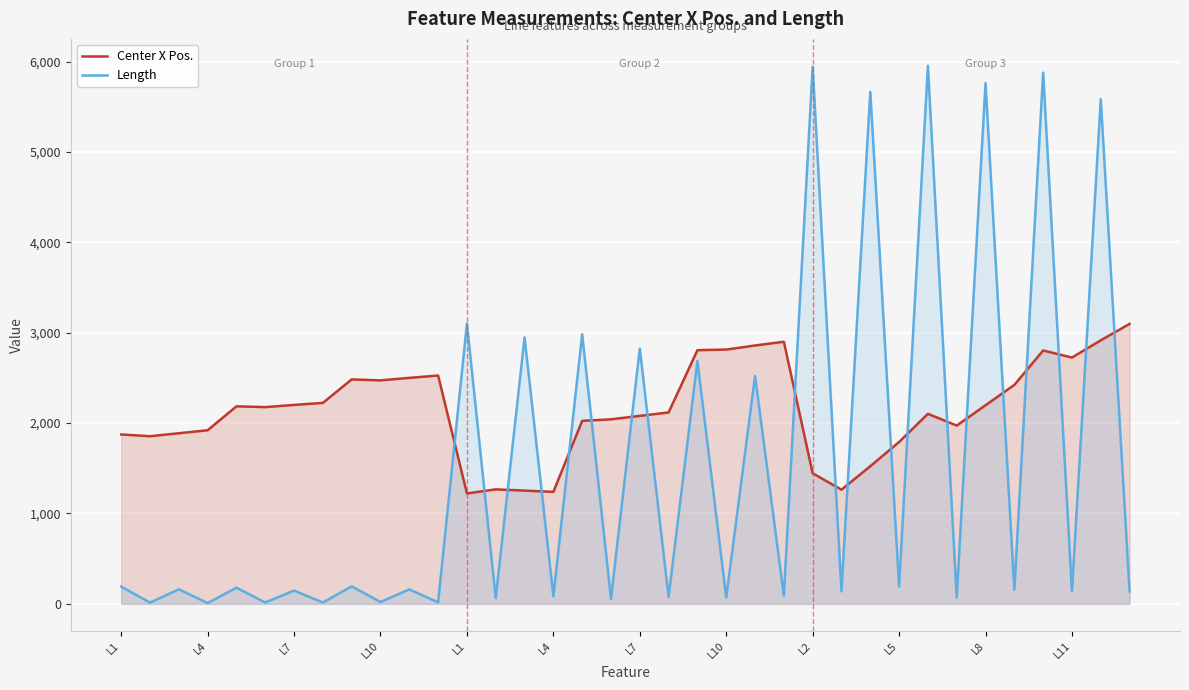

What are all the series names shown in the legend?

Center X Pos., Length